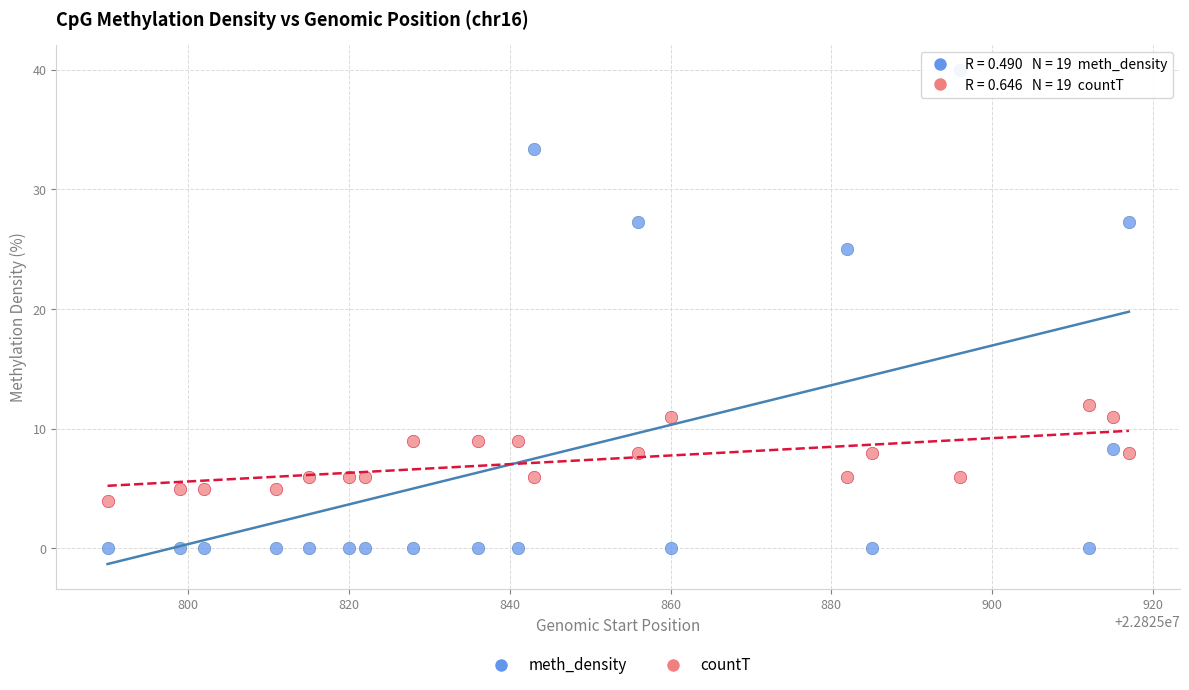

What are all the series names shown in the legend?

meth_density, countT